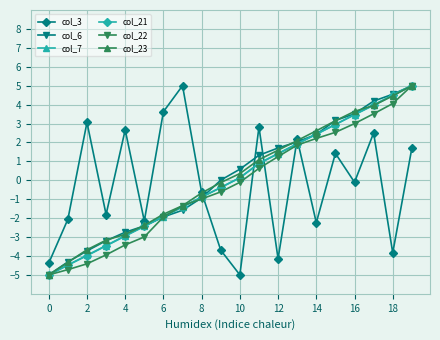

True or false: col_21 has more than 2 points higher than both neighbors.

False